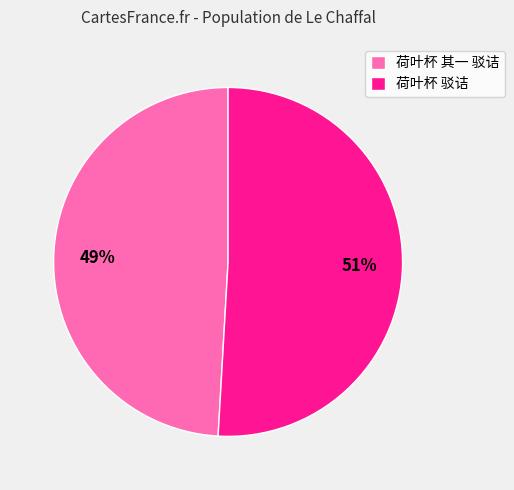

The 荷叶杯 其一 驳诘 slice represents 62% of the pie. True or false?

False